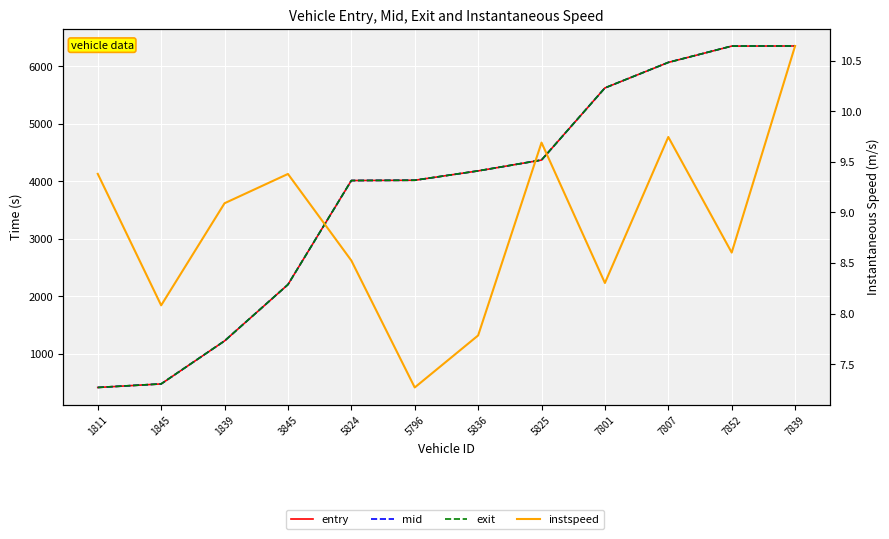

What is the sum of the mid values at 7852 and 3845?

8551.1